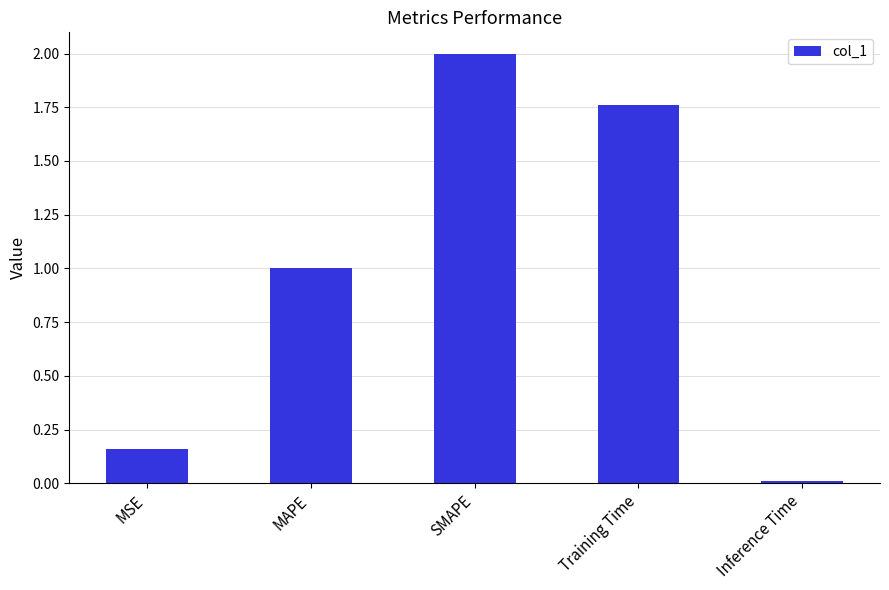

Is it true that the value at SMAPE is 2.0?

True